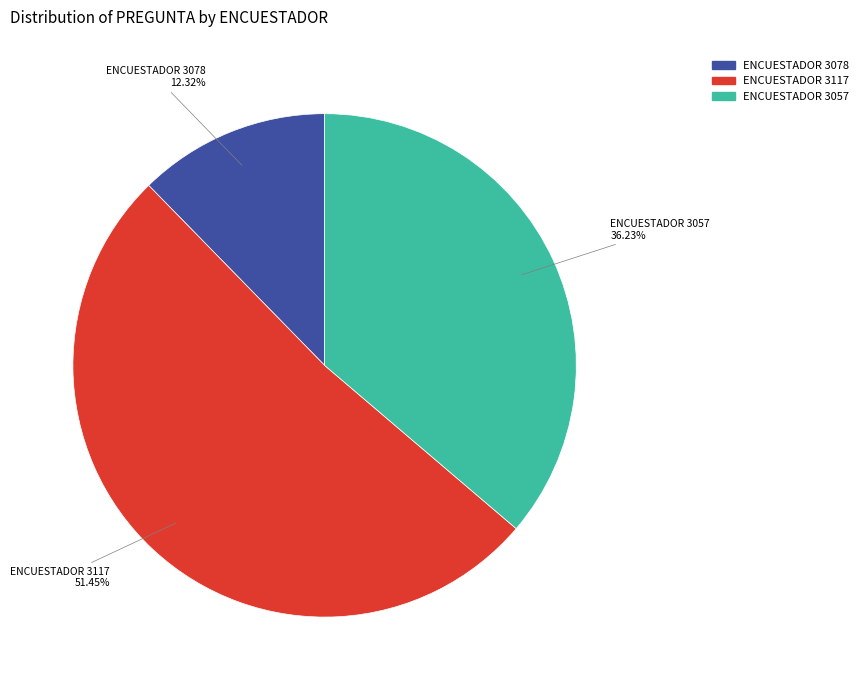

How many slices are in this pie chart?

3